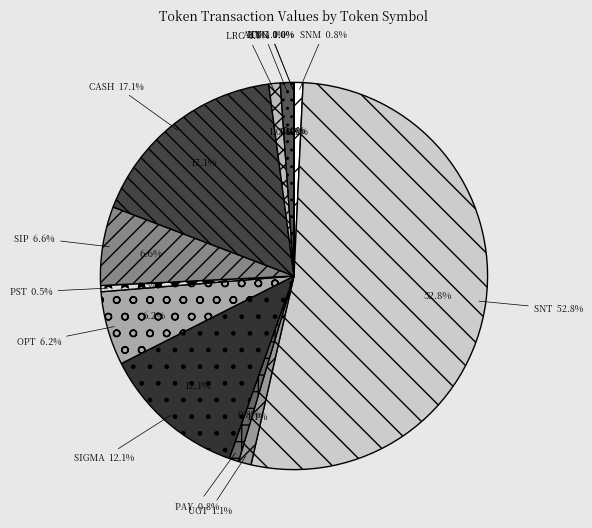

Rank the categories by value from lowest to highest.

KNC, HVN, PST, SNM, PAY, LRC, UGT, ATT, OPT, SIP, SIGMA, CASH, SNT